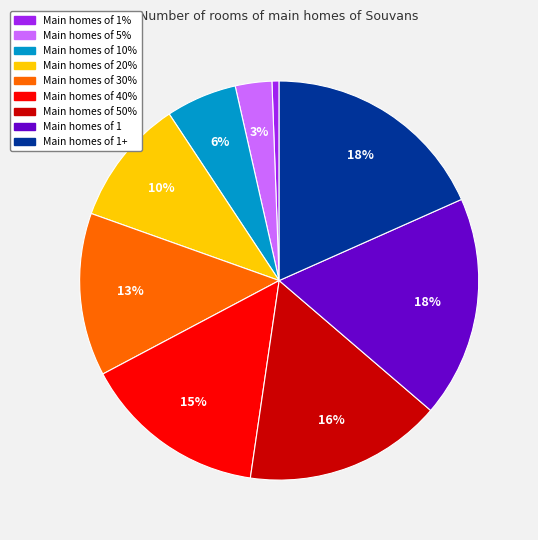

How many slices are in this pie chart?

9